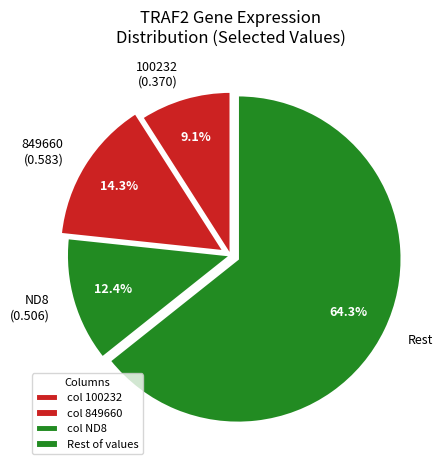

Is there any slice that represents more than half of the pie?

Yes